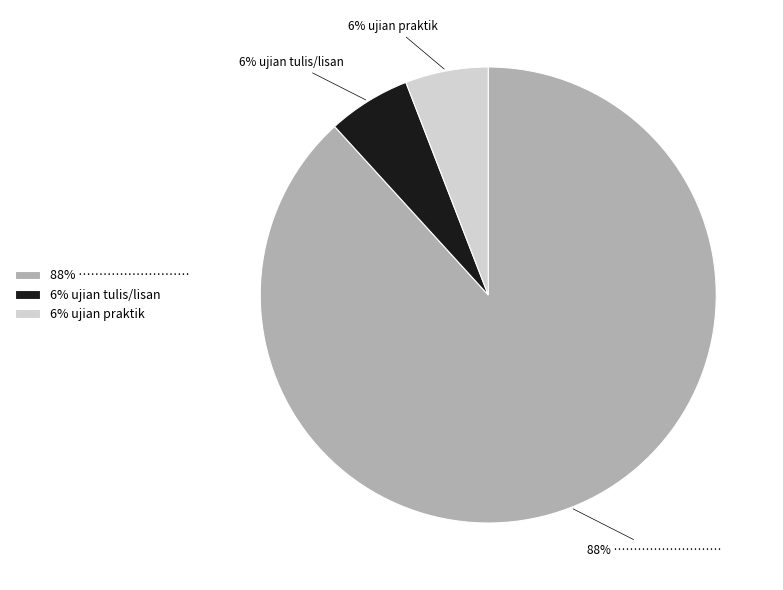

Is it true that 88% ……………………… is 88% of the pie?

True